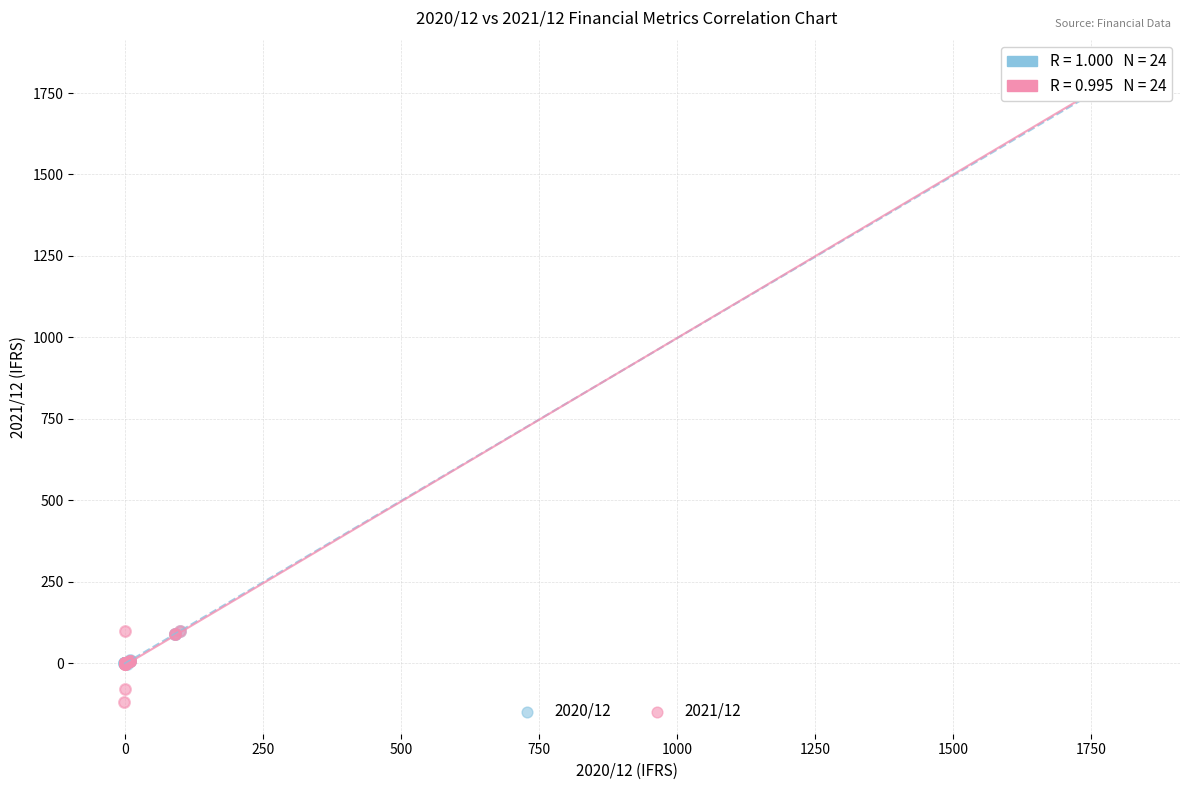

Which series has the widest spread of Y values?

2021/12